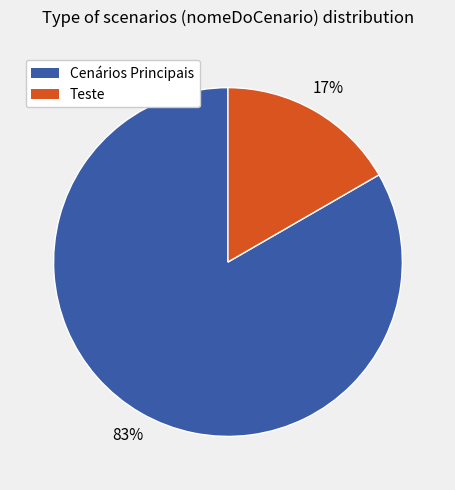

Is there a majority slice in this chart?

Yes